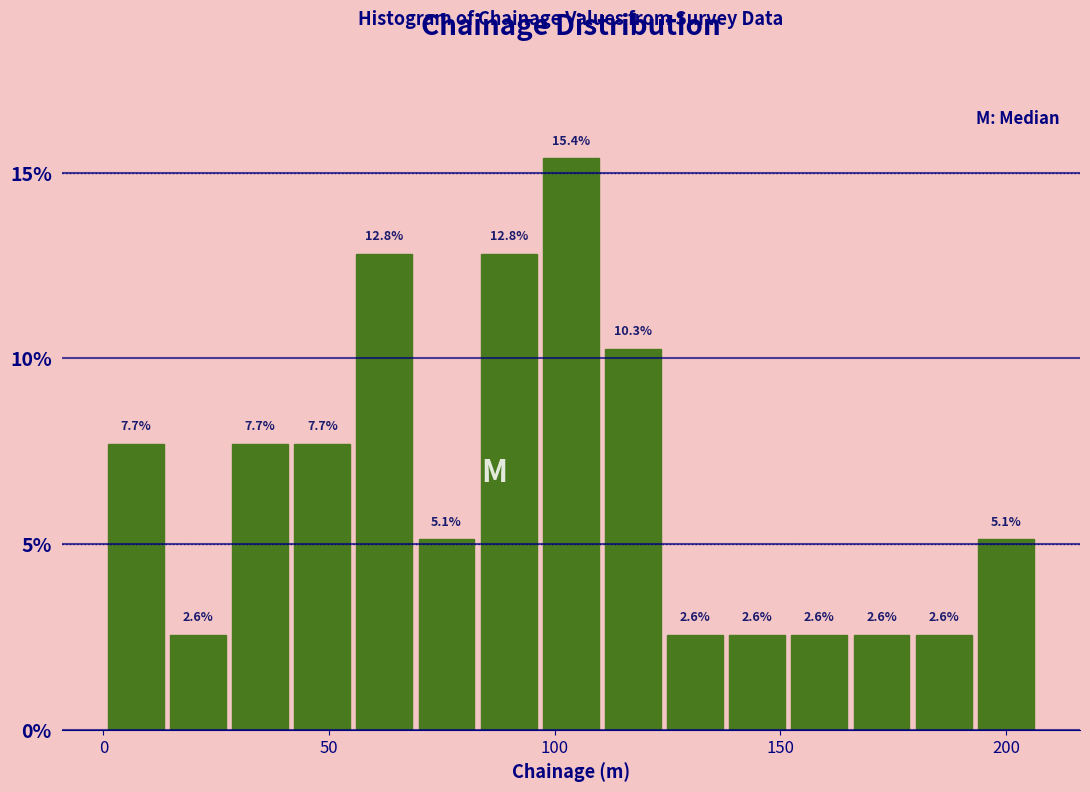

Read against the x-axis, roughly where is the centre of the tallest bar?

105